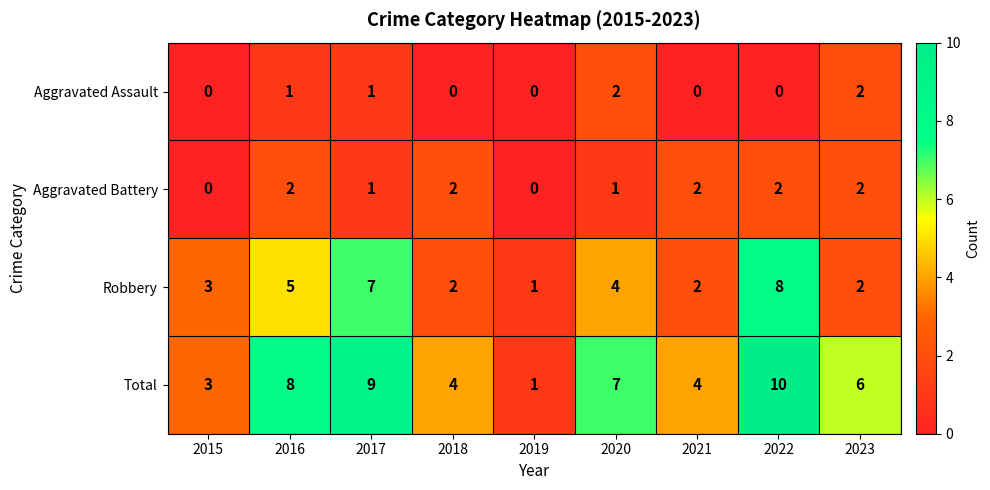

At which category does the chart reach its peak across all series?

2022